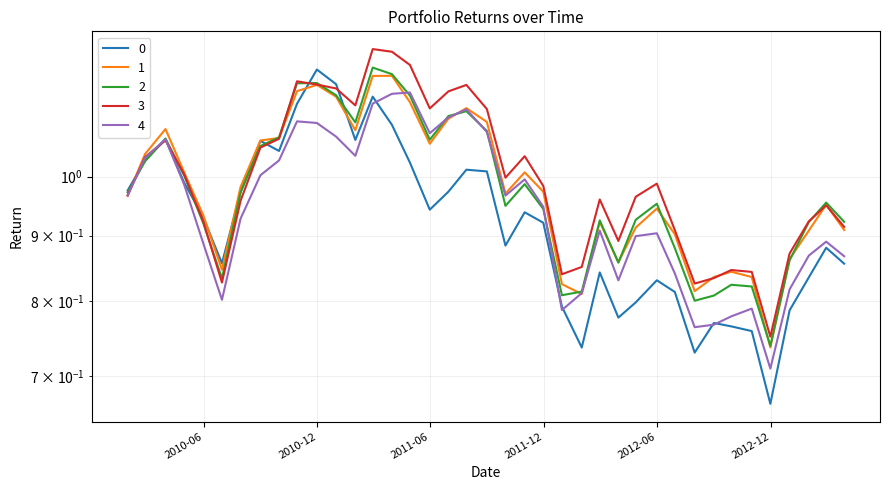

Does the chart display data point markers on the line(s)?

No